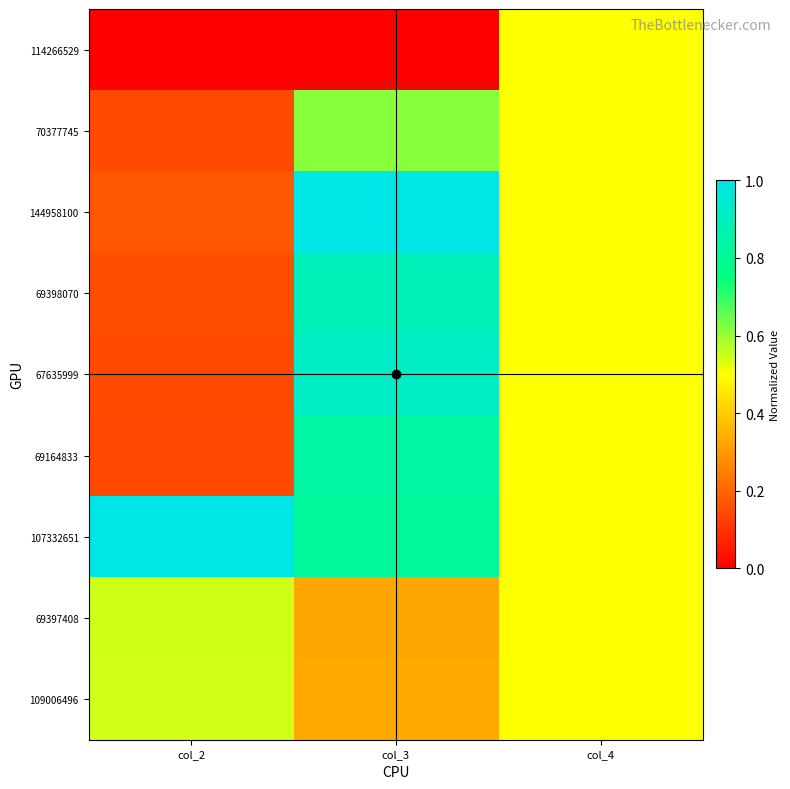

At which category is the sum across all series the highest?

col_3